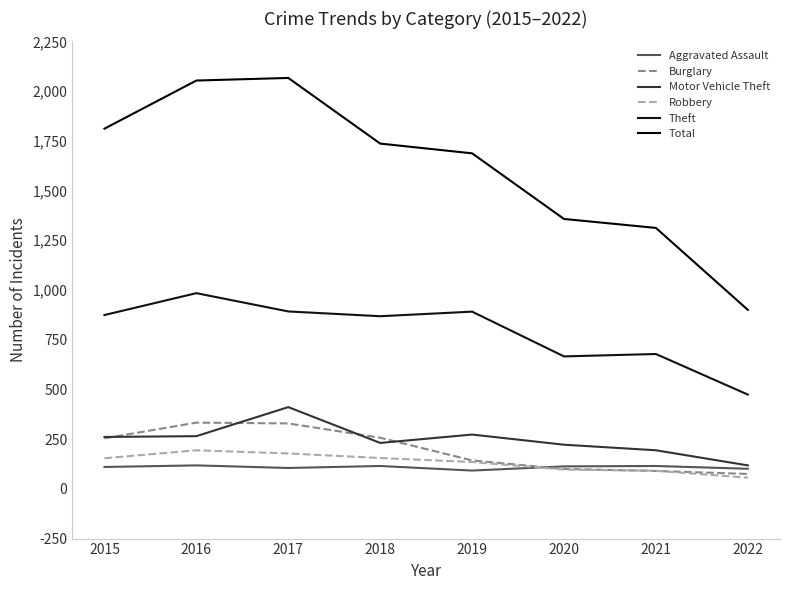

Is the value of Theft at 2018 greater than the value of Robbery at 2020?

Yes